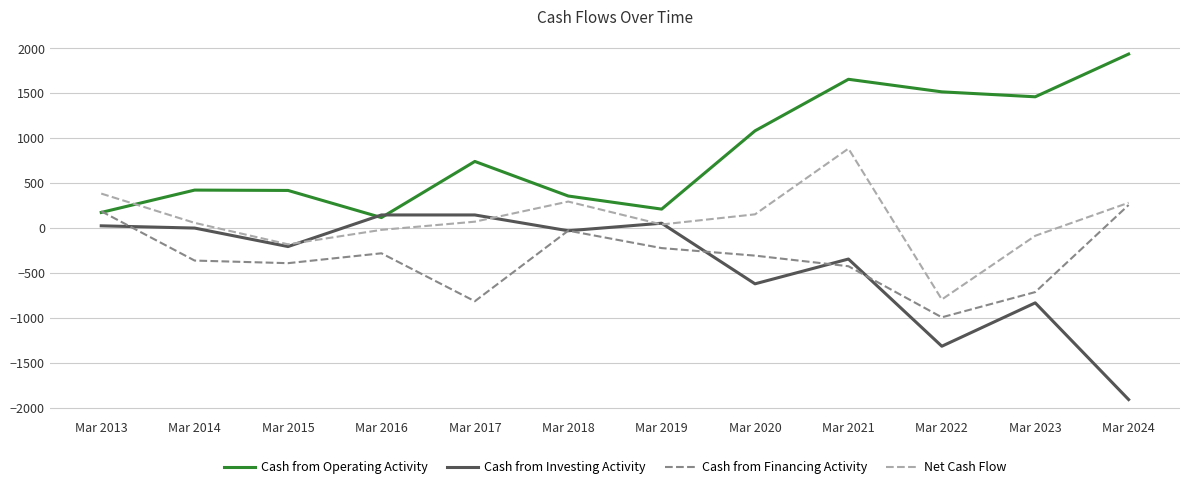

Which series has the largest range (max minus min)?

Cash from Investing Activity